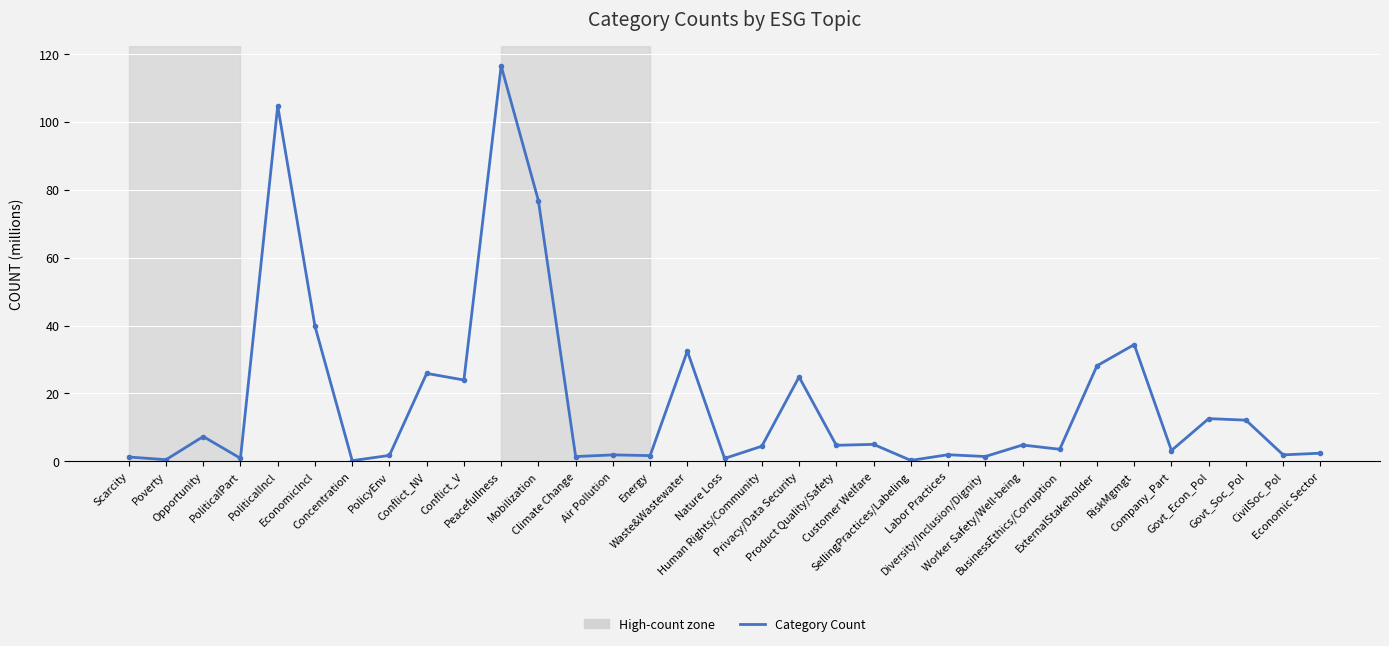

True or false: the data has more than 0 interior local peaks.

True